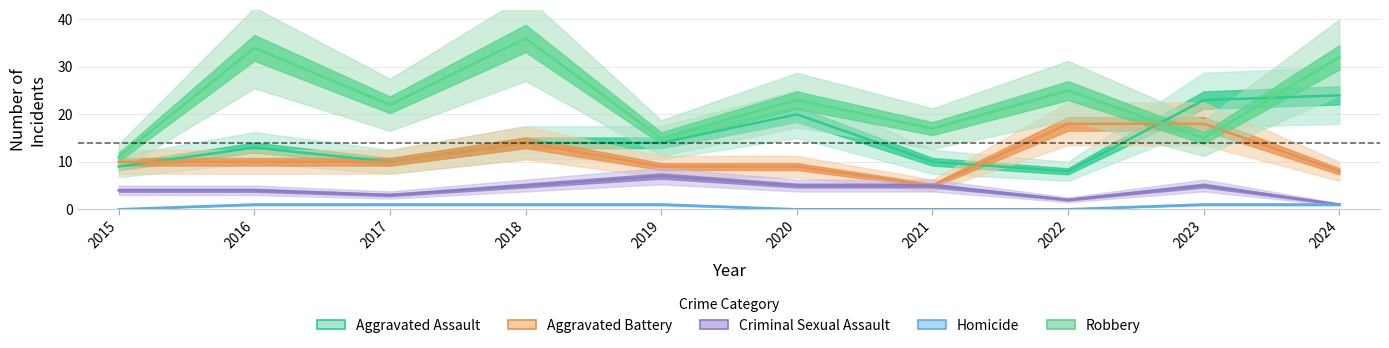

How many data points in Aggravated Assault are less than 14?

5